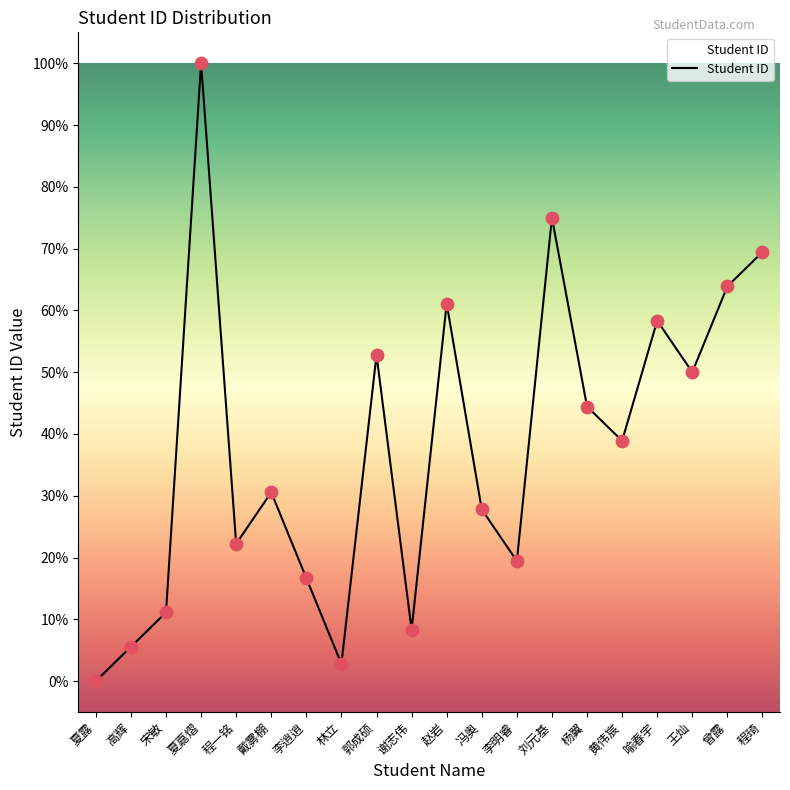

Between 谢志伟 and 程一铭, which is larger?

程一铭